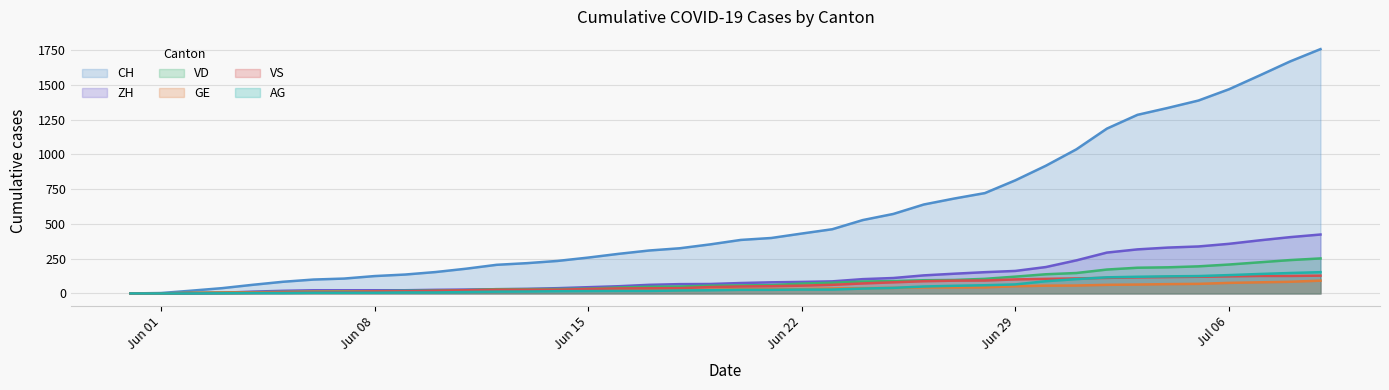

Which series has the largest total across all categories?

CH